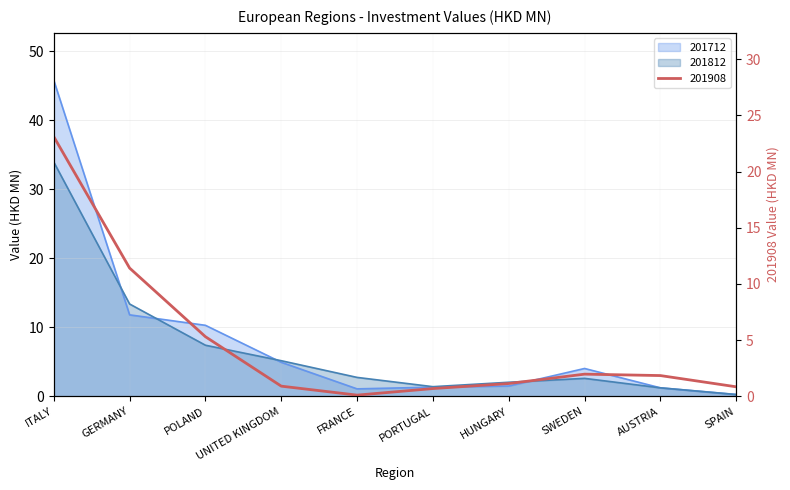

What is the difference between the highest and lowest values at SPAIN?

0.6